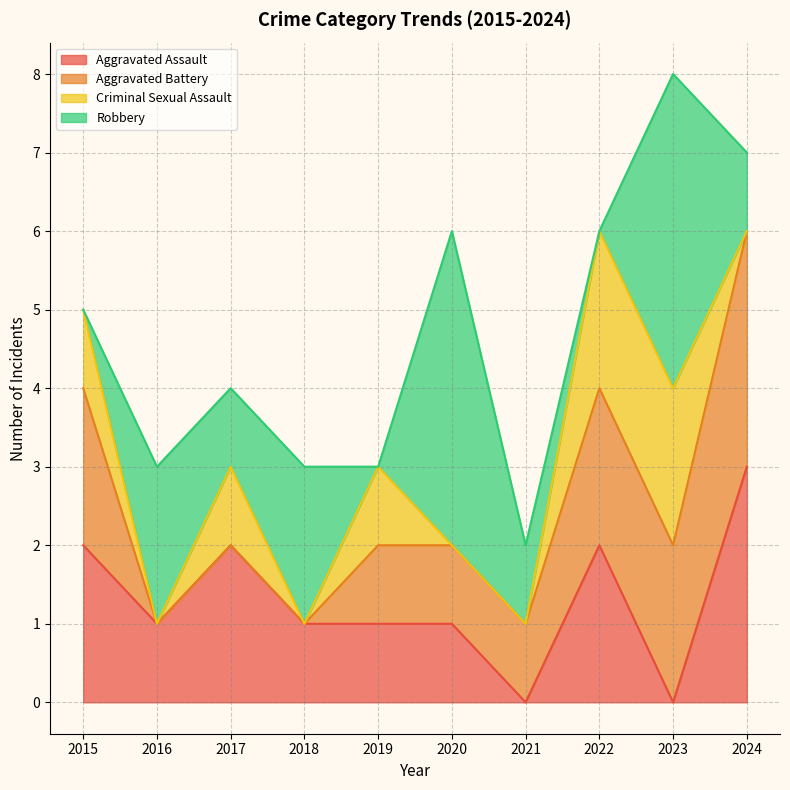

At 2020, list the series in order from largest to smallest.

Robbery, Aggravated Assault, Aggravated Battery, Criminal Sexual Assault